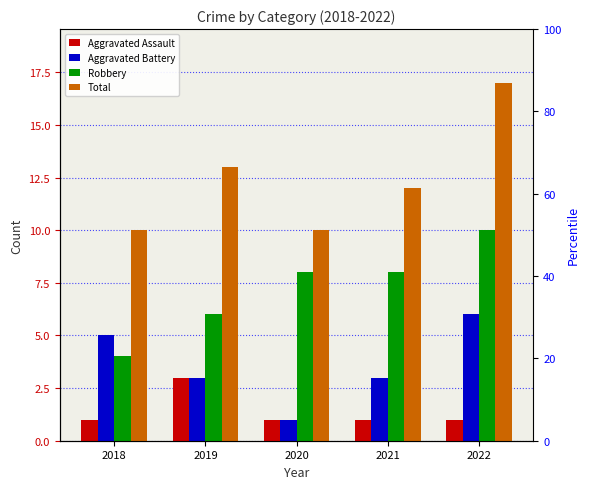

At 2022, list the series in order from largest to smallest.

Total, Robbery, Aggravated Battery, Aggravated Assault